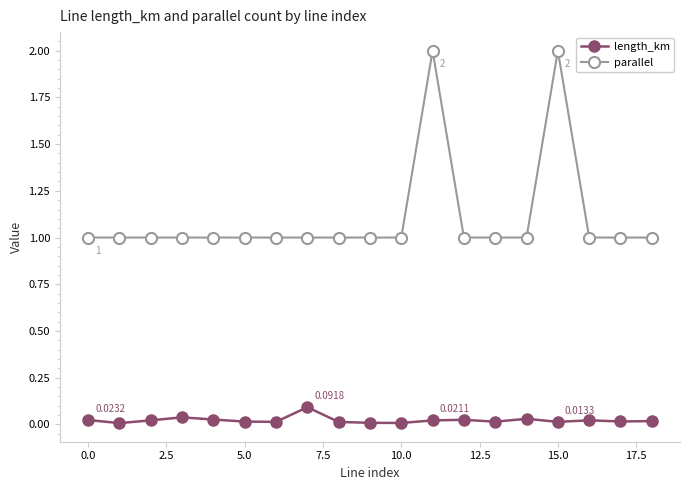

List the series in order of their peak value, highest first.

parallel, length_km